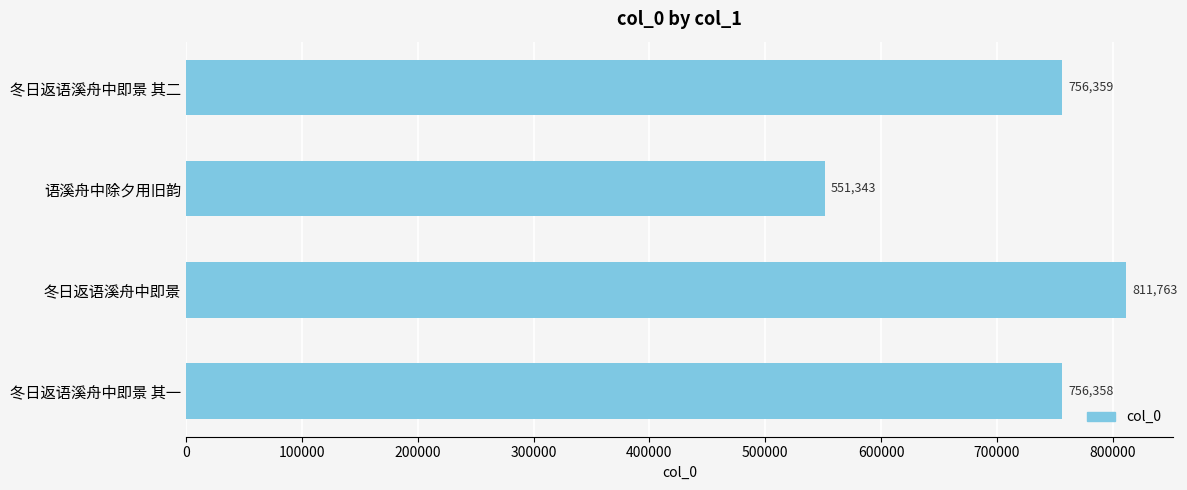

What is the difference between the maximum and minimum values?

260420